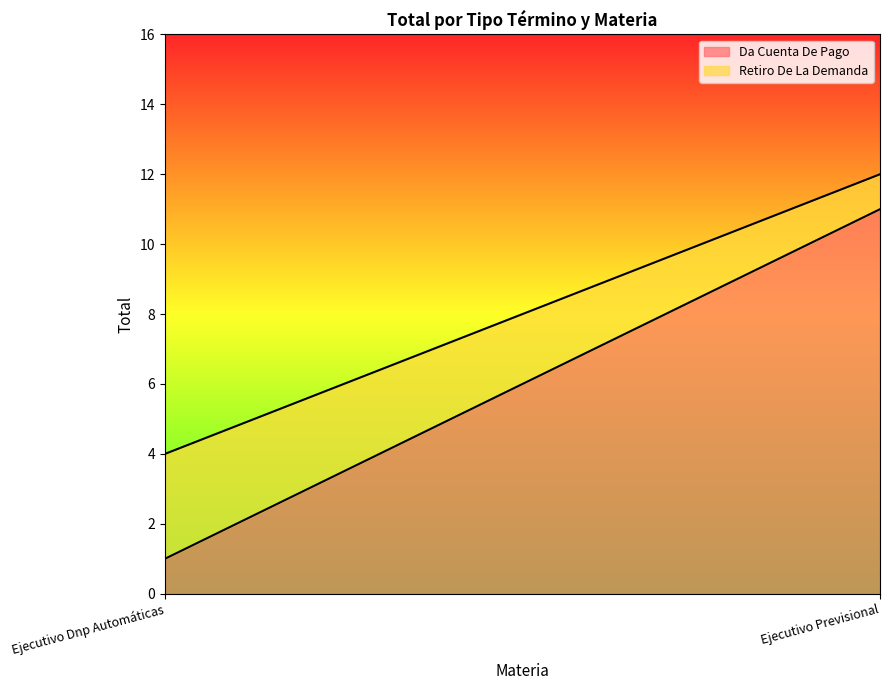

What is the average value of the Da Cuenta De Pago series?

6